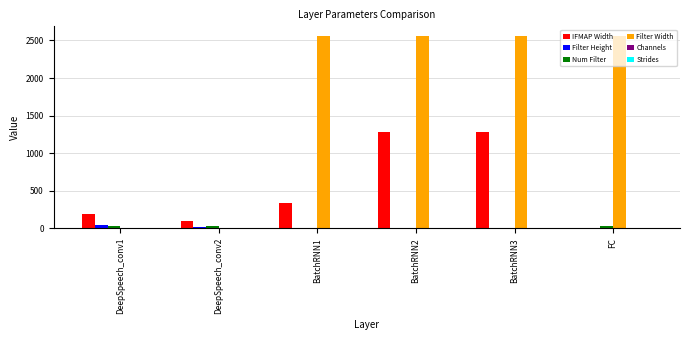

Which series has the largest total across all categories?

Filter Width